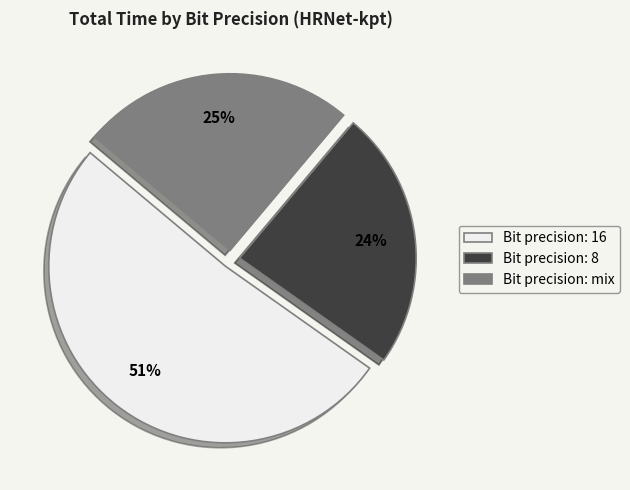

To the nearest percent, what is the average slice percentage?

33%